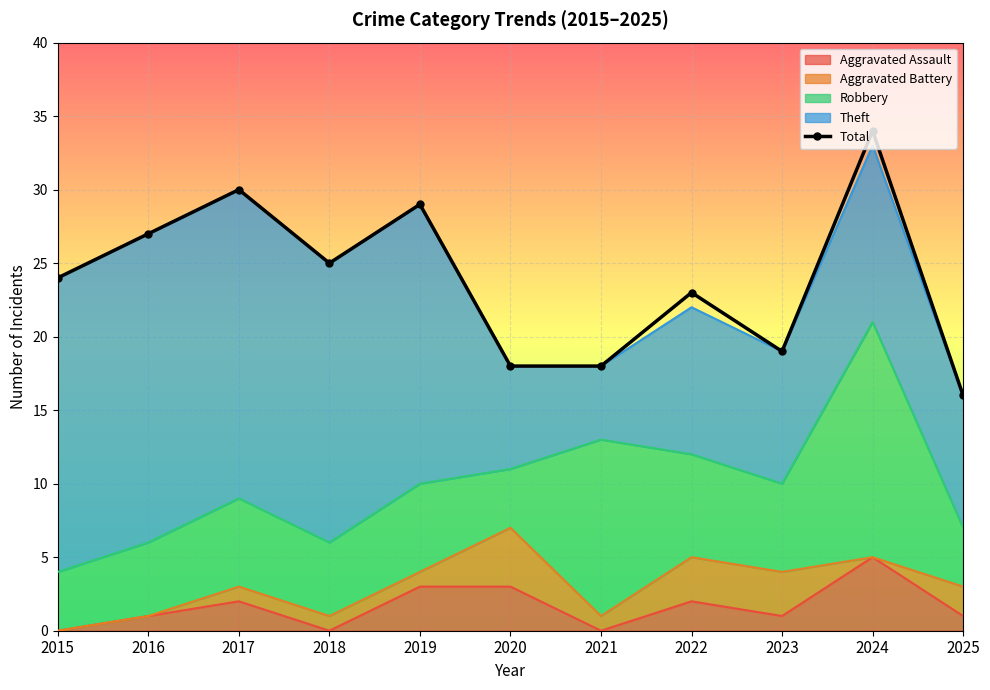

Which has a higher value, 2021 or 2019?

2019